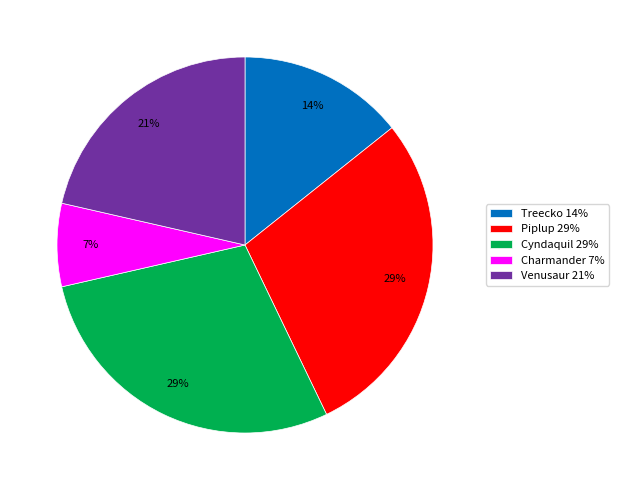

To the nearest percent, what portion does Piplup represent?

29%